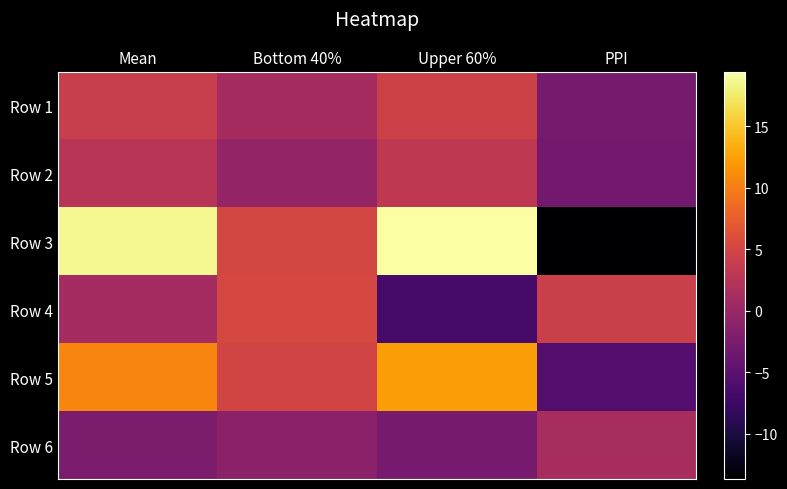

Rank the series at Bottom 40% from lowest to highest value.

Row 6, Row 2, Row 1, Row 5, Row 3, Row 4